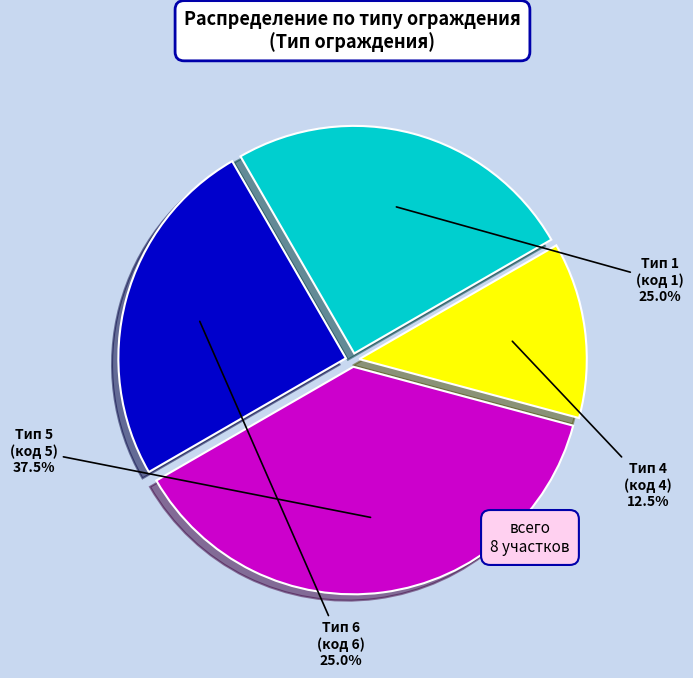

Which category has the biggest portion of the pie?

5